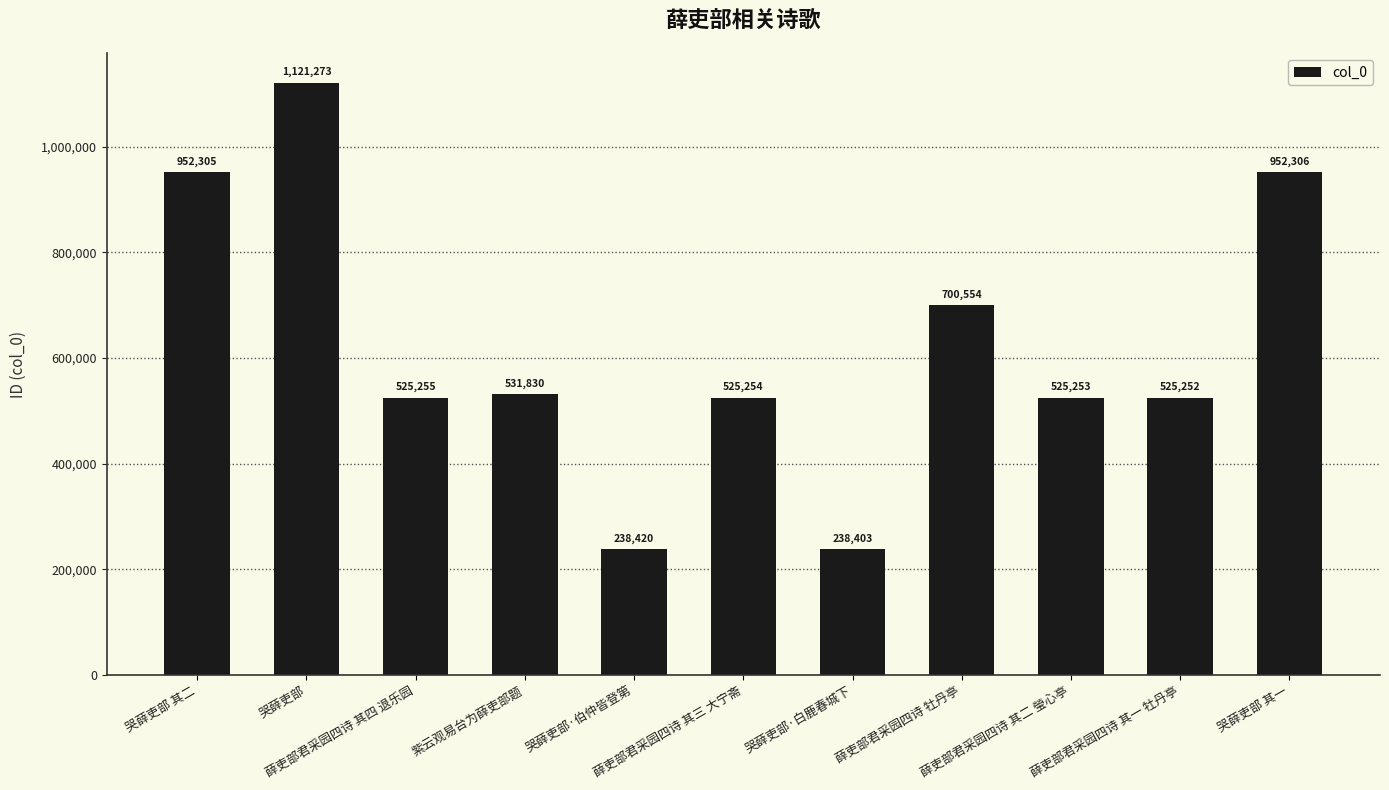

The value at 薛吏部君采园四诗 牡丹亭 is 700554. True or false?

True